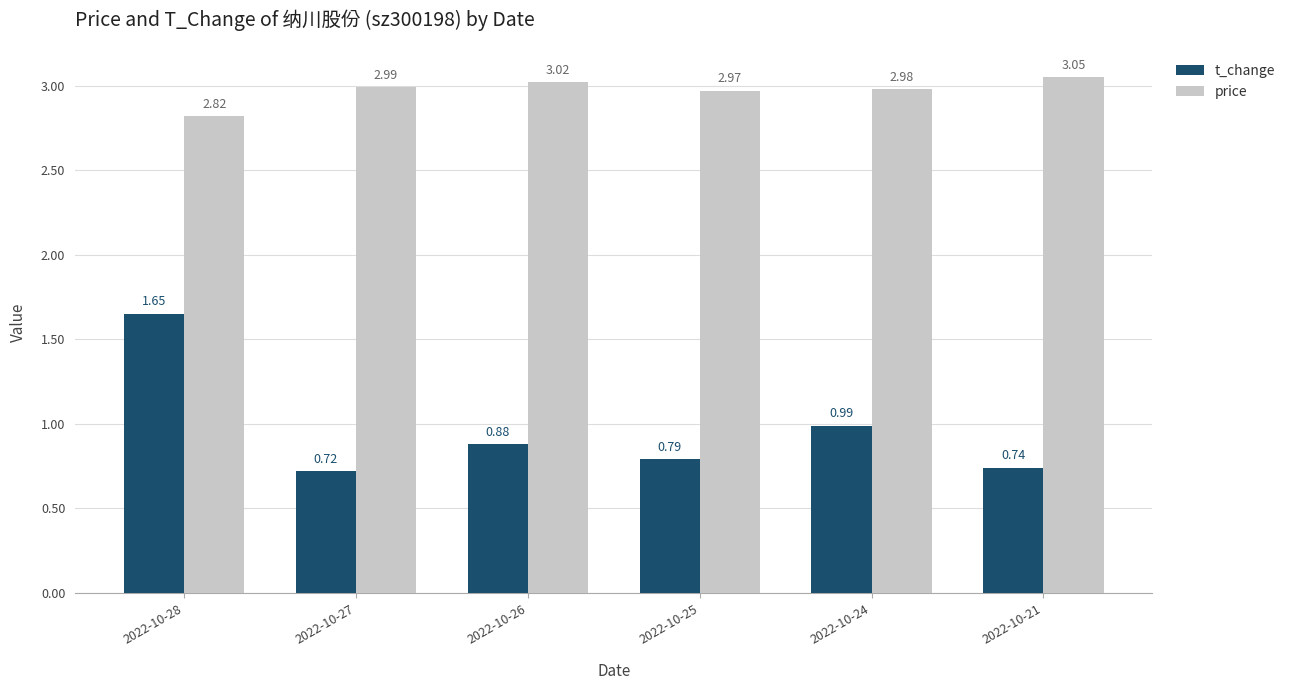

What is the sum of all t_change values?

5.8